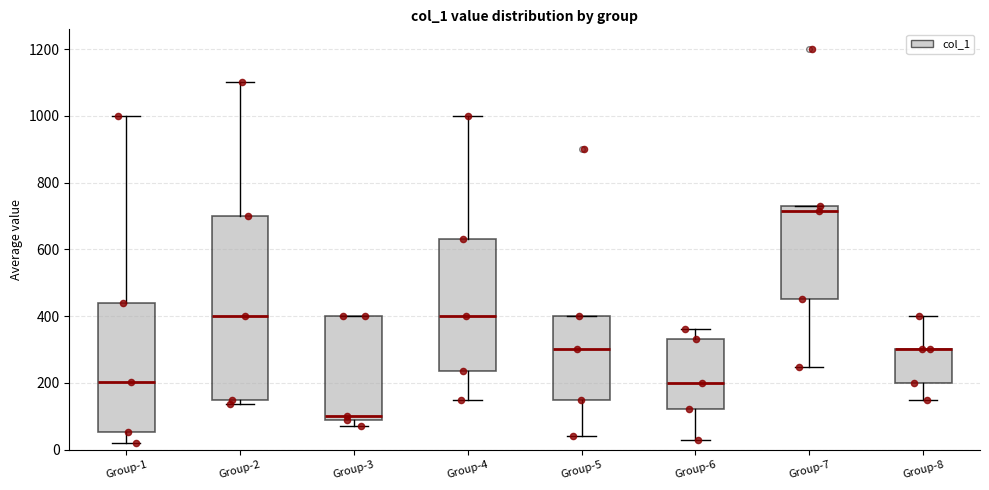

Reading left to right, transcribe this box plot: for each box, give where its median line is, the range the box spans, and where its two whiskers end, as read against the y-axis. The values are not printed on the chart, so give them approximately, as read against the axis.

Group-1: median 200, box 60 to 440, whiskers 20 to 1000
Group-2: median 400, box 160 to 700, whiskers 140 to 1100
Group-3: median 100 (just above the box's lower edge), box 100 to 400, whiskers 80 to 400
Group-4: median 400, box 240 to 640, whiskers 160 to 1000
Group-5: median 300, box 160 to 400, whiskers 40 to 400
Group-6: median 200, box 120 to 340, whiskers 40 to 360
Group-7: median 720, box 460 to 740, whiskers 240 to 740
Group-8: median 300 (drawn on the box's upper edge), box 200 to 300, whiskers 160 to 400